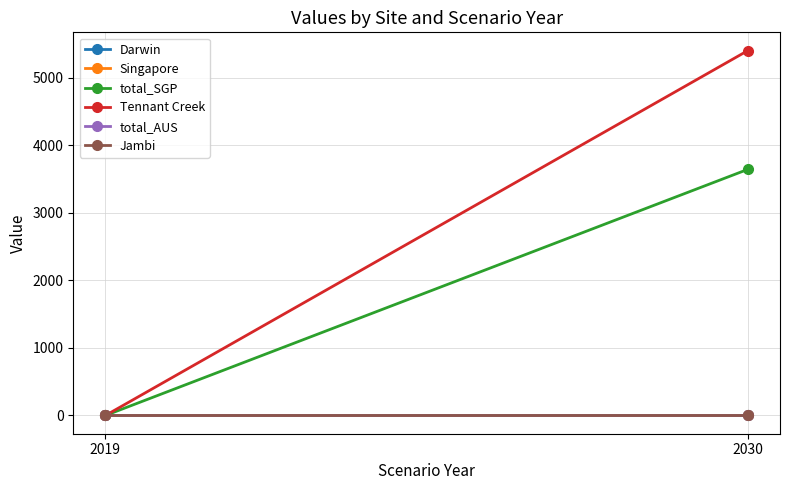

Which series has the largest range (max minus min)?

Tennant Creek